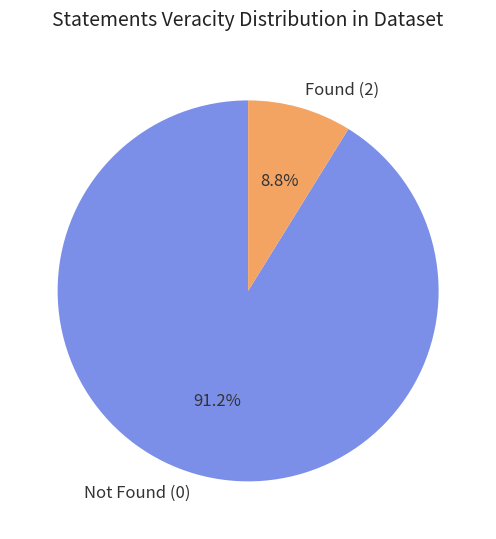

Which category has the smallest portion of the pie?

Found (2)